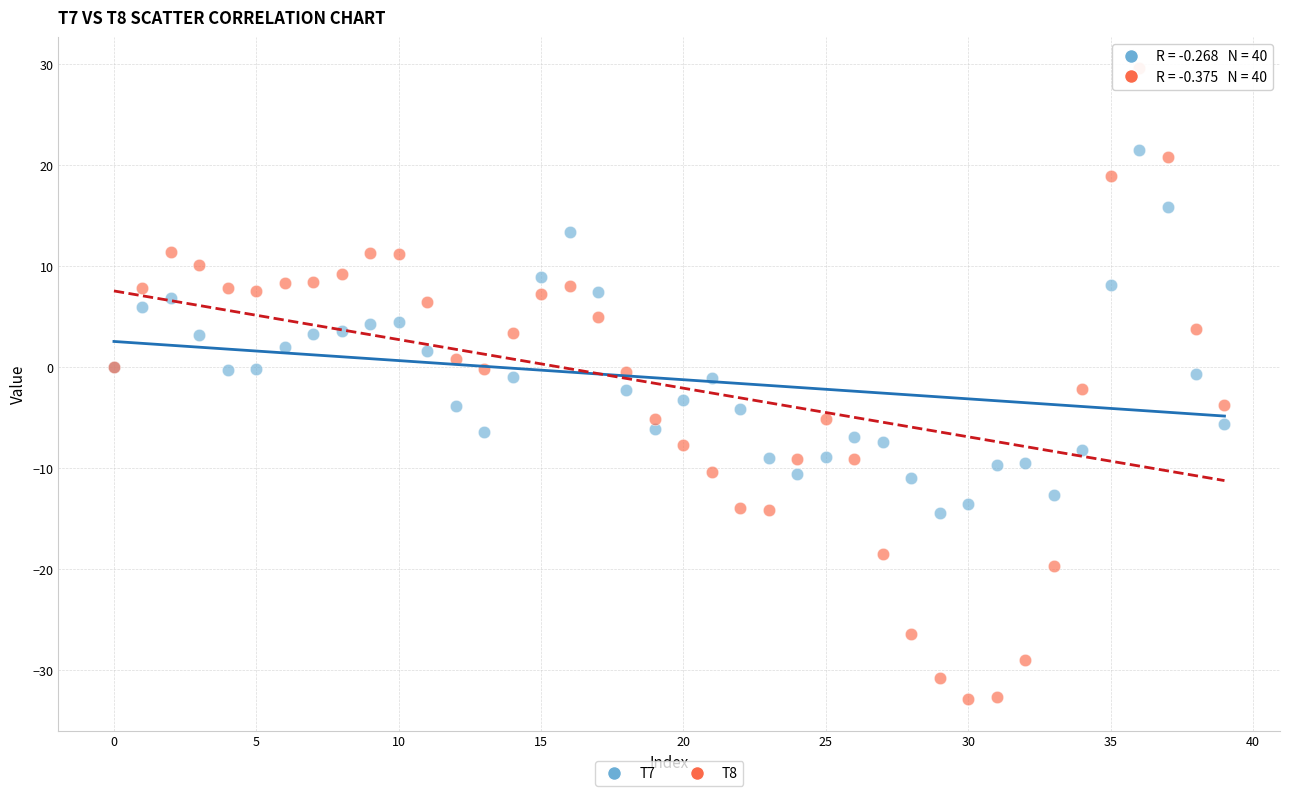

Which series has the widest spread of Y values?

T8